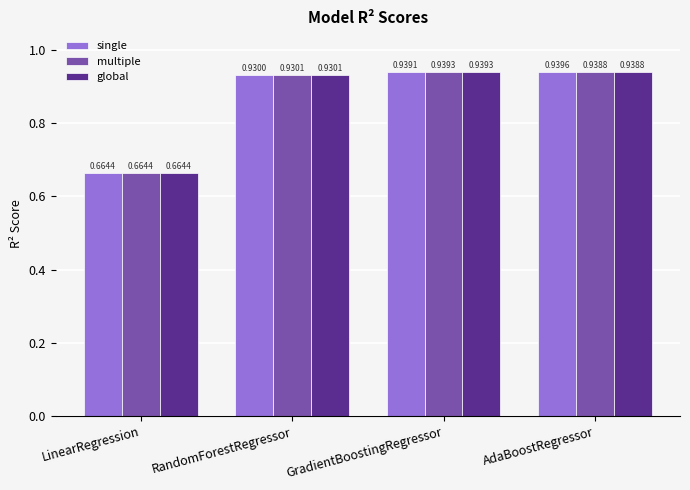

What is the label of the 3rd bar from the left?

GradientBoostingRegressor